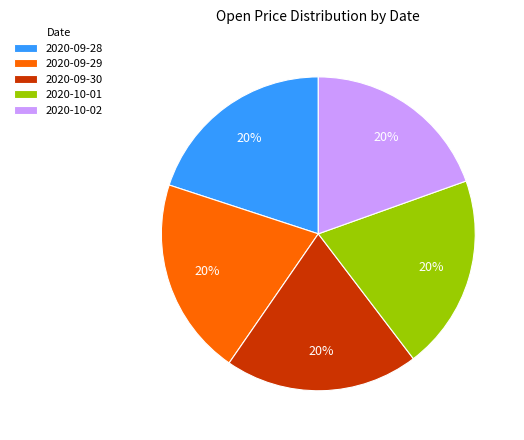

How many slices are in this pie chart?

5